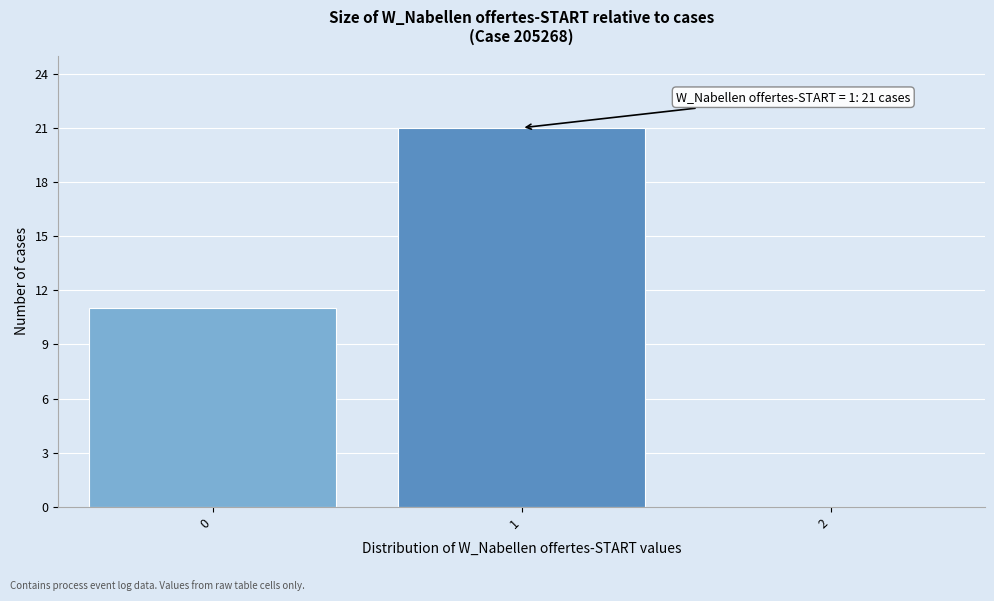

Which range on the x-axis has the tallest bar?

0.5 to 1.5